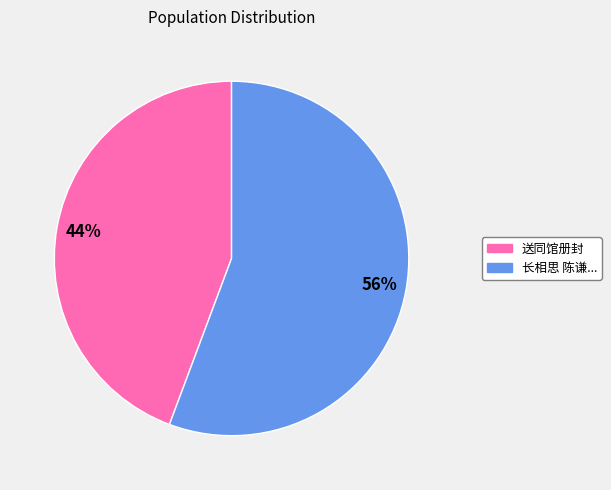

To the nearest percent, what is the average slice percentage?

50%